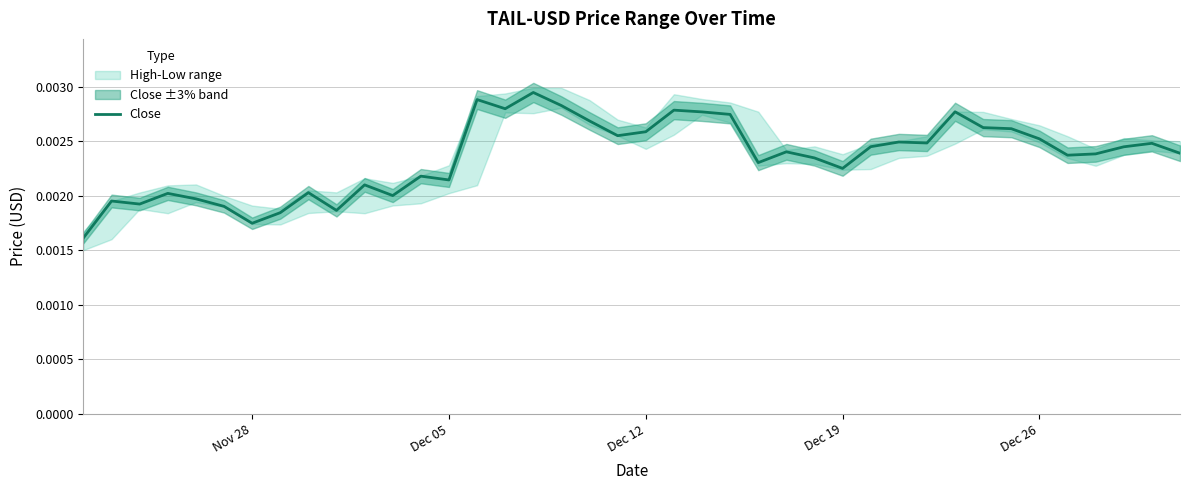

The chart shows a value of 0.0 at 21. True or false?

False